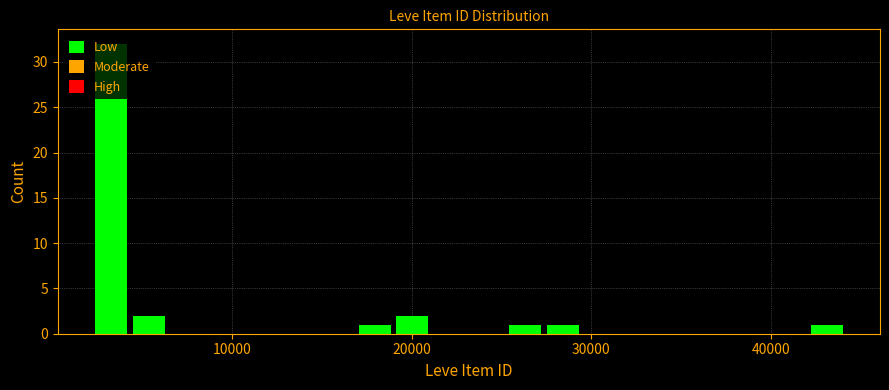

Around what value on the x-axis is the tallest bar? Give the approximate position of its centre, as read against the axis.

3000